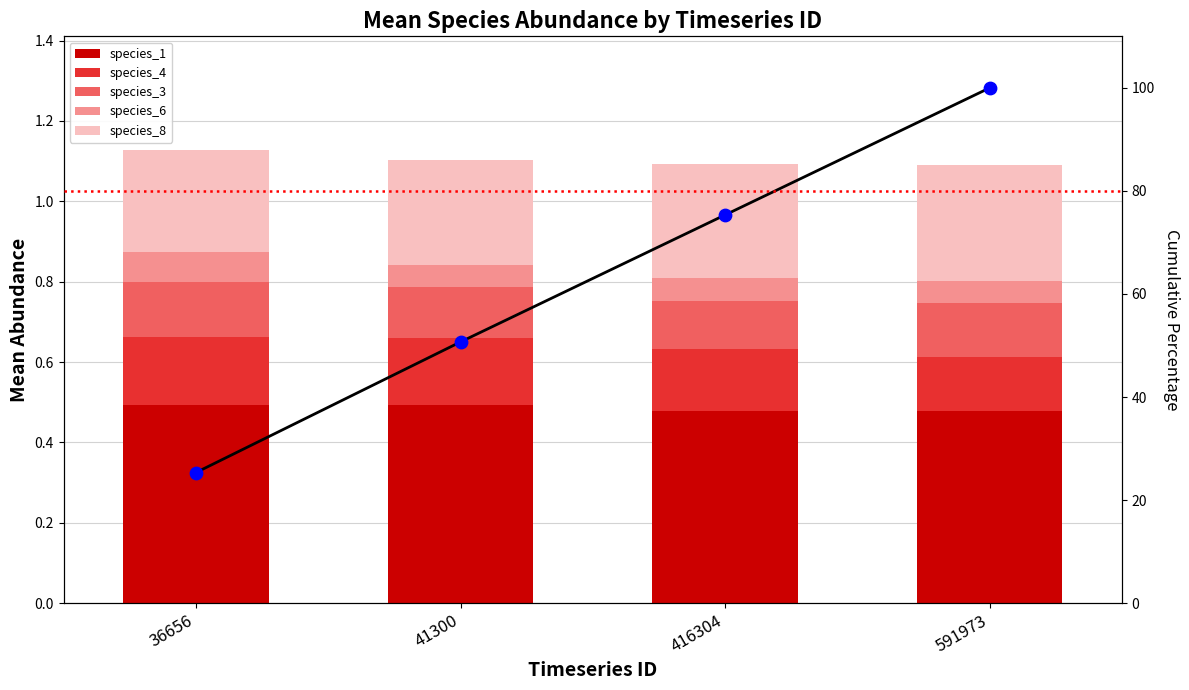

Which series has the widest spread of Y values?

Cumulative %